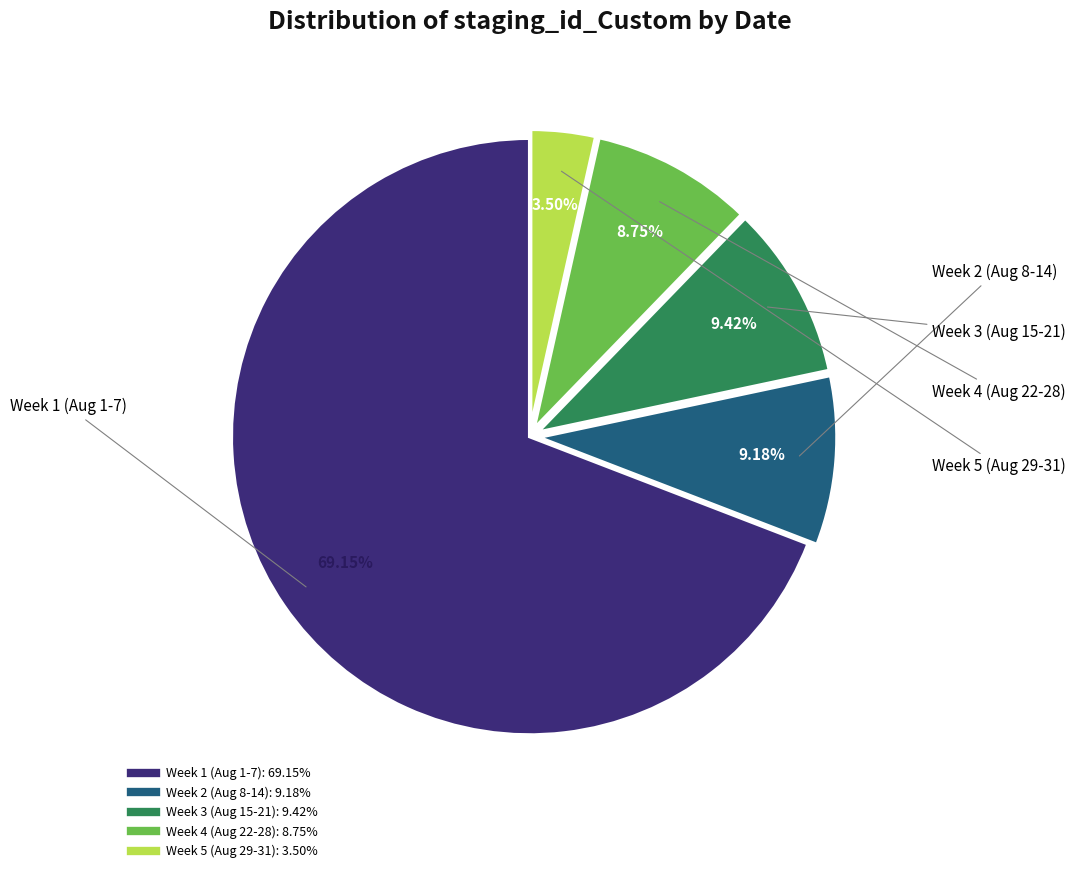

Is there any slice that represents more than half of the pie?

Yes